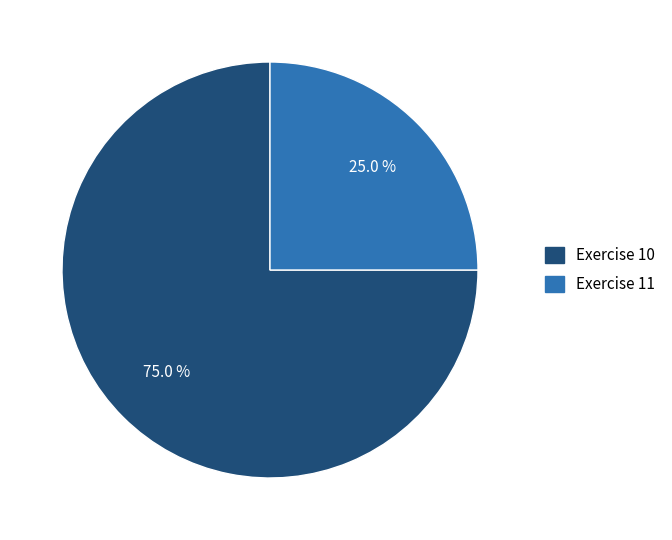

What is the majority slice?

Exercise 10